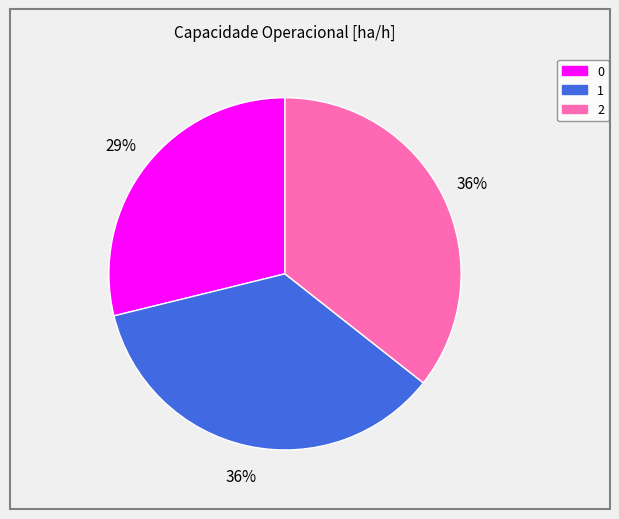

What is the ratio of the value at 2 to the value at 0?

1.2